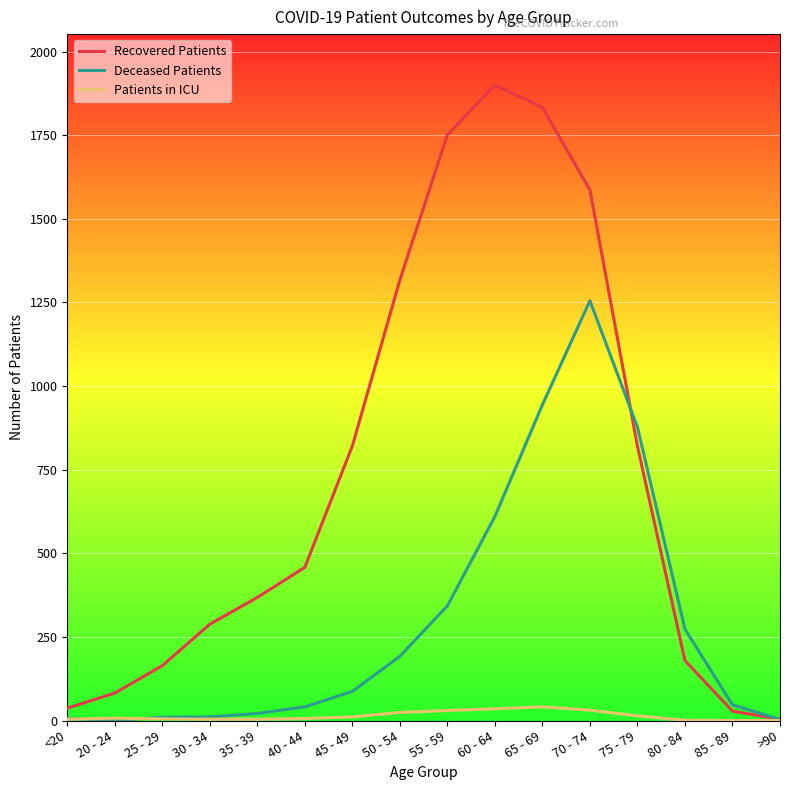

What is the total value across all series at 50 - 54?

1533